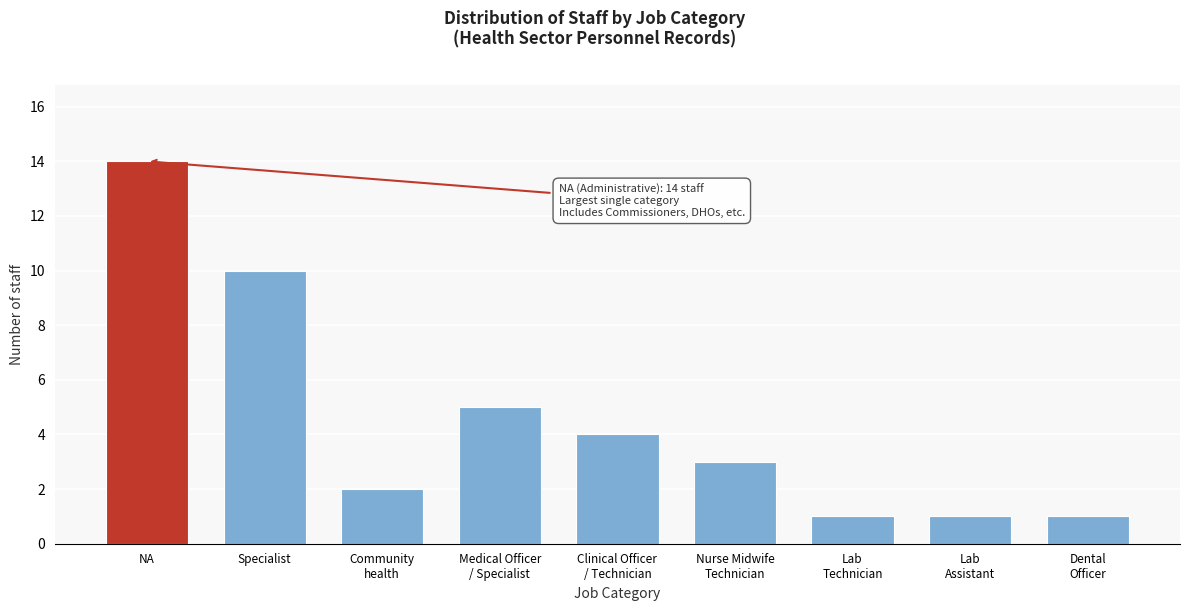

Reading right to left, list all the values displayed in this chart.

1	1	1	3	4	5	2	10	14